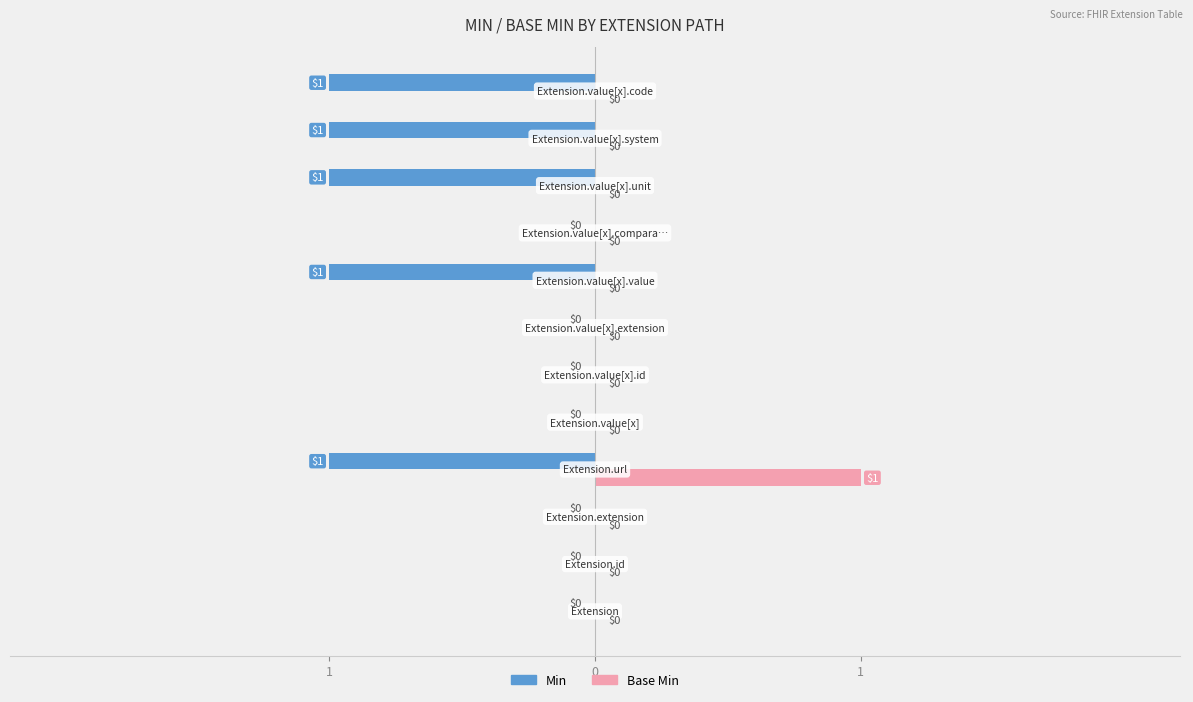

What are all the series names shown in the legend?

Min, Base Min